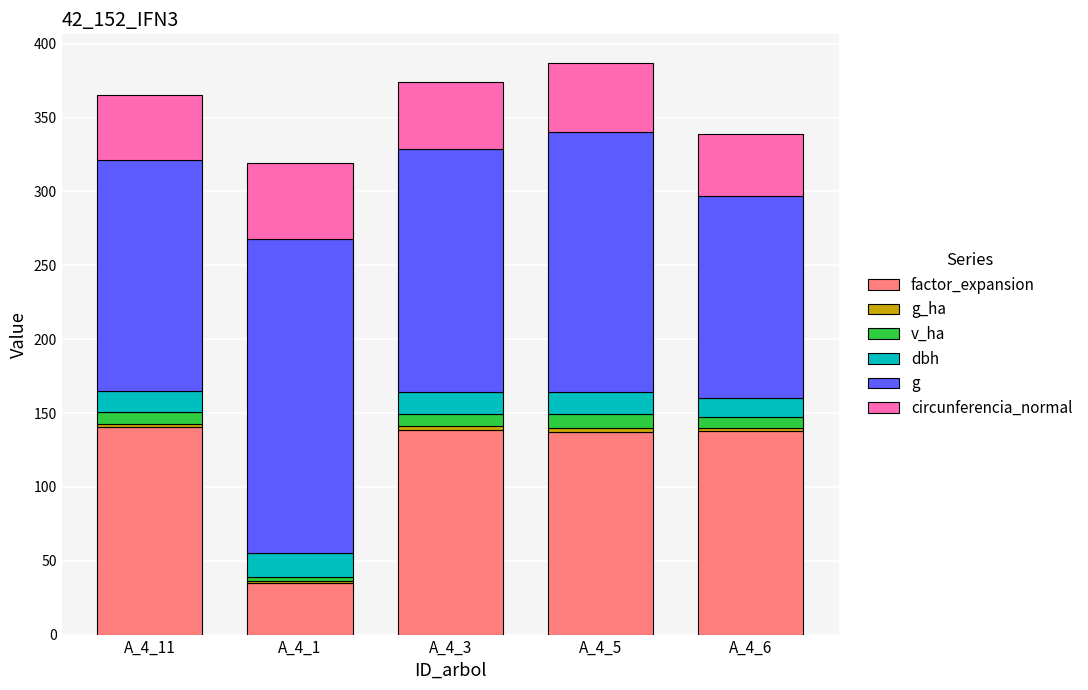

How many data points does each series have?

5